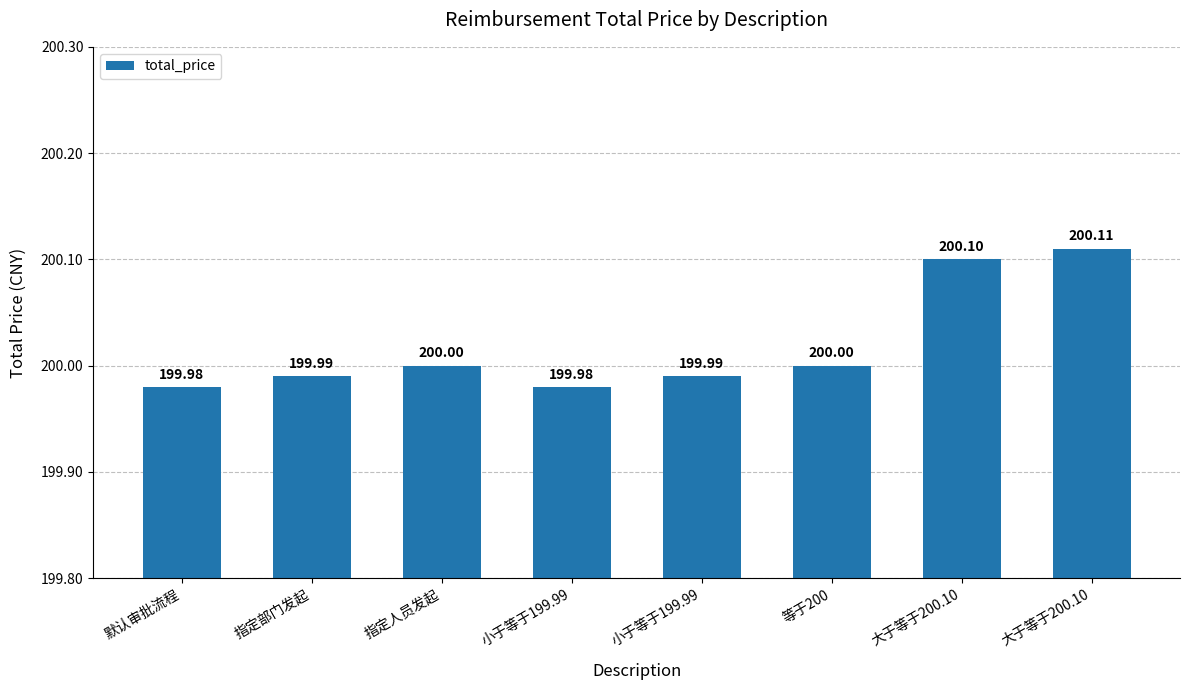

Which label corresponds to the largest value in the chart?

大于等于200.10